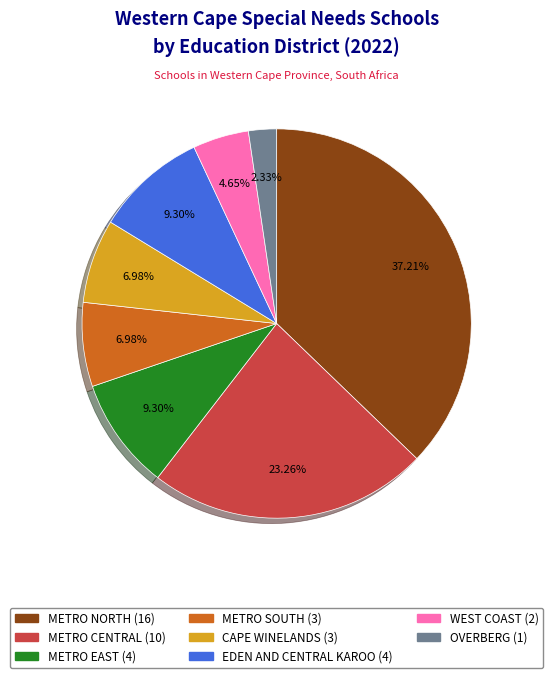

Which slice is the smallest?

OVERBERG